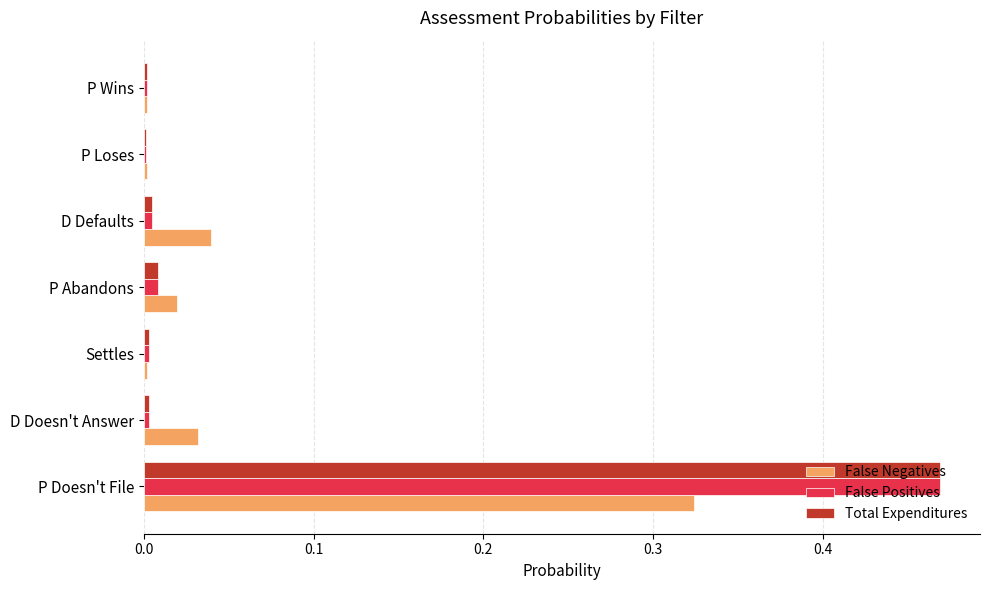

At which label does Total Expenditures reach its peak?

P Doesn't File